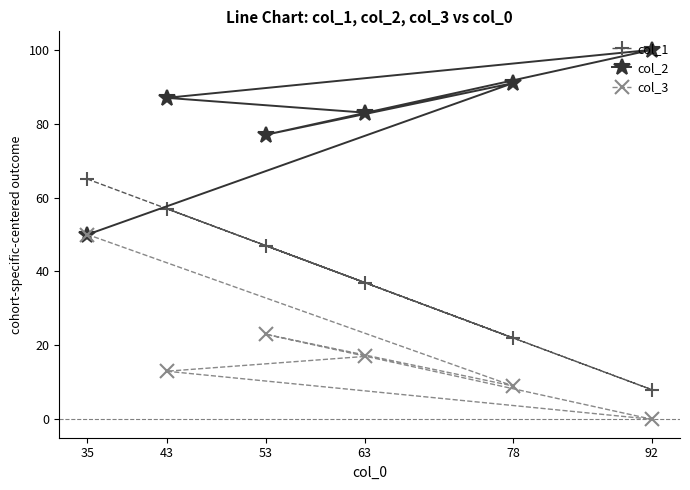

Is it true that col_1 equals 56 at 63?

False